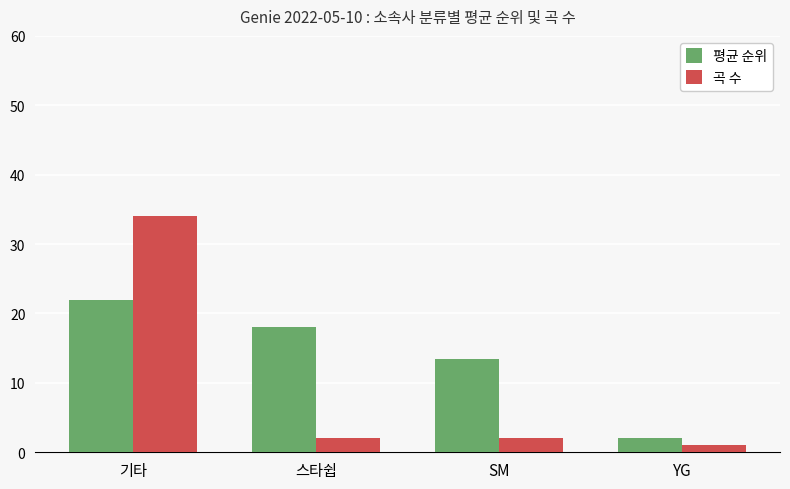

Where does the 평균 순위 series first go above 18?

기타